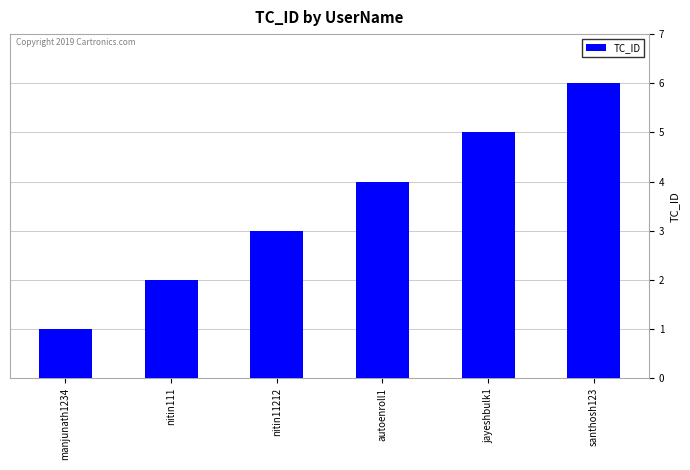

What position from the left is autoenroll1?

4